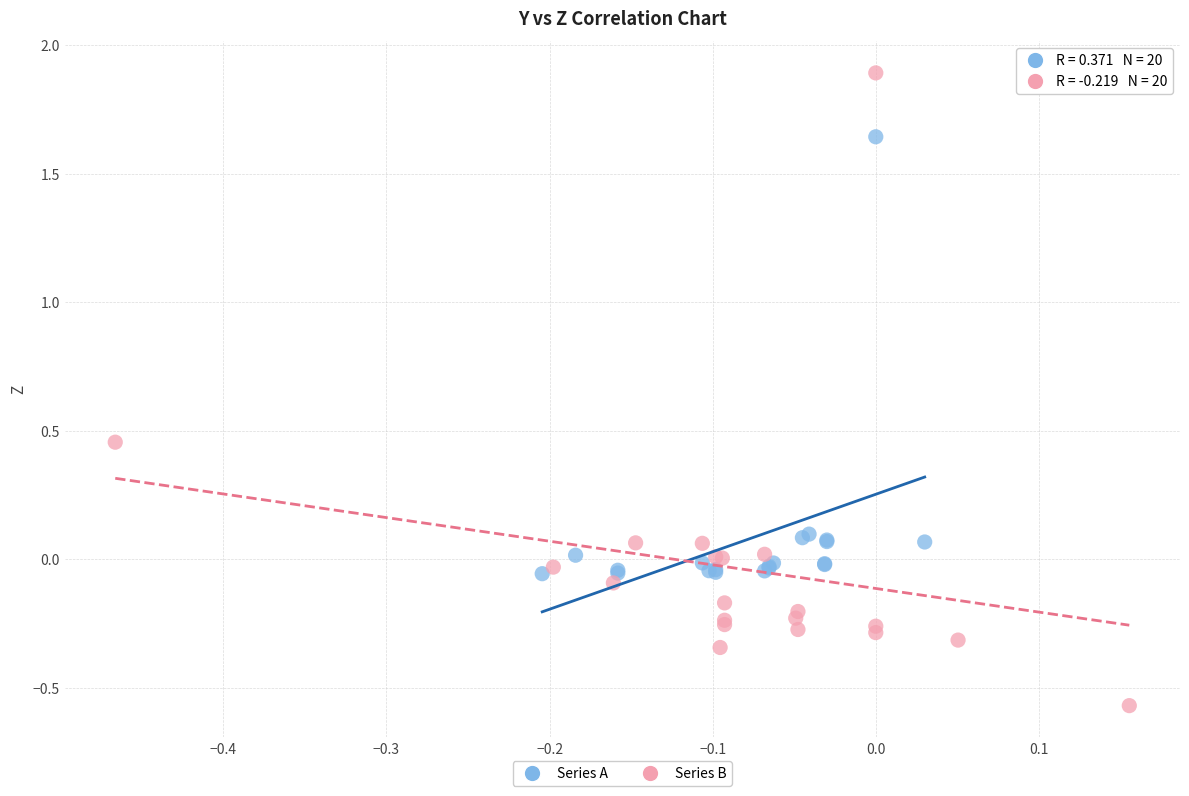

Which series has the largest Y range (max minus min)?

Series B